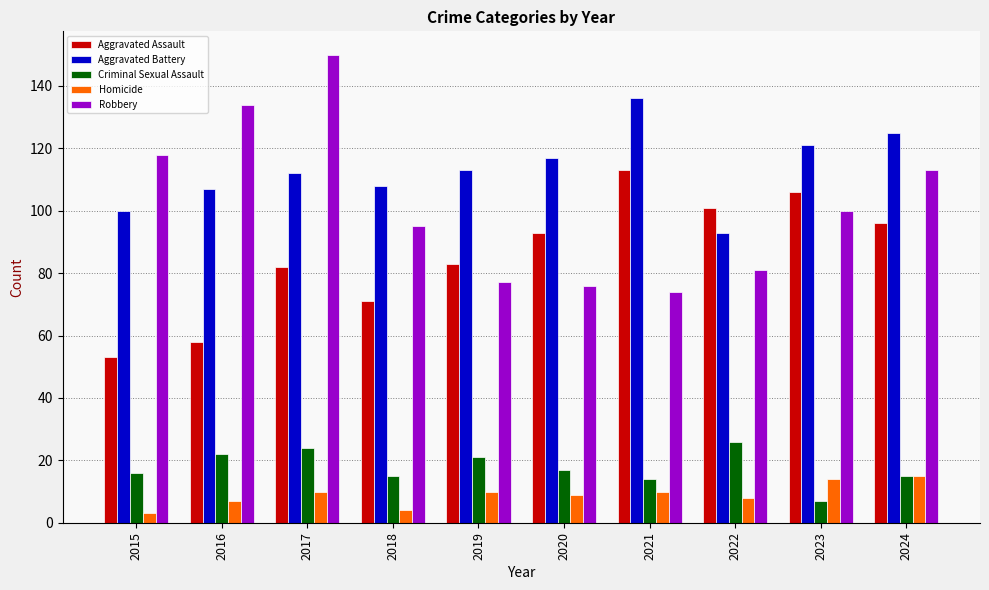

Is the value of Homicide at 2023 greater than the value of Aggravated Assault at 2017?

No